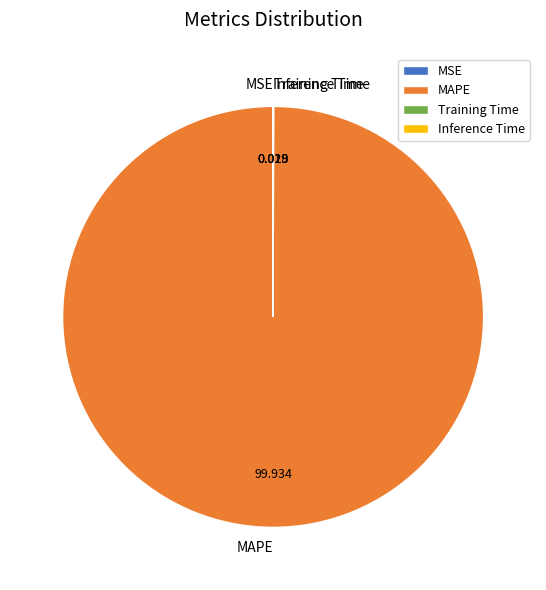

Does any single category account for the majority?

Yes